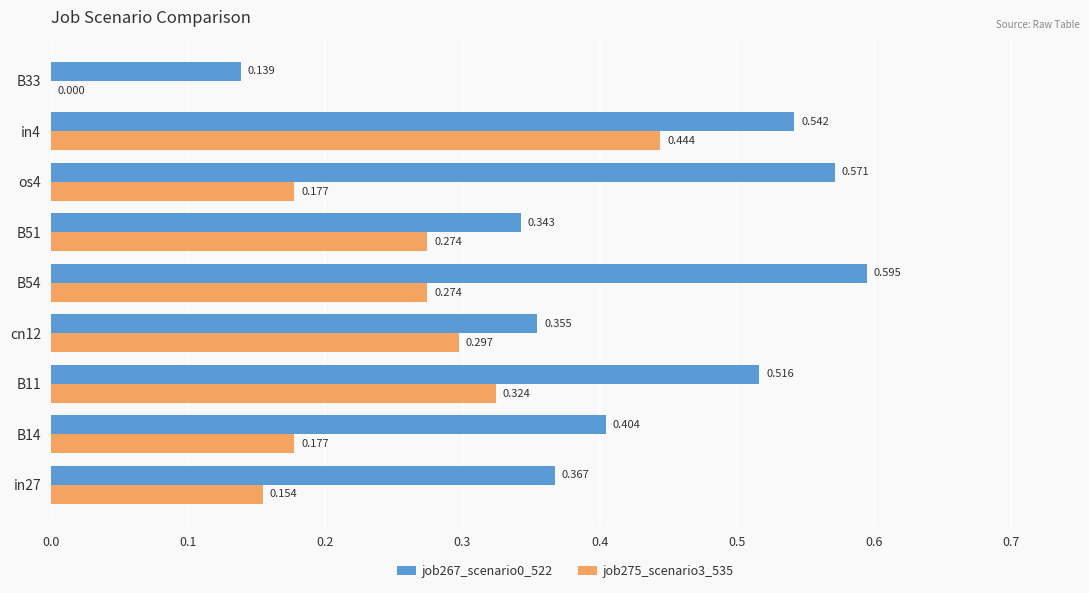

Is the value of job267_scenario0_522 at B54 greater than the value of job275_scenario3_535 at cn12?

Yes